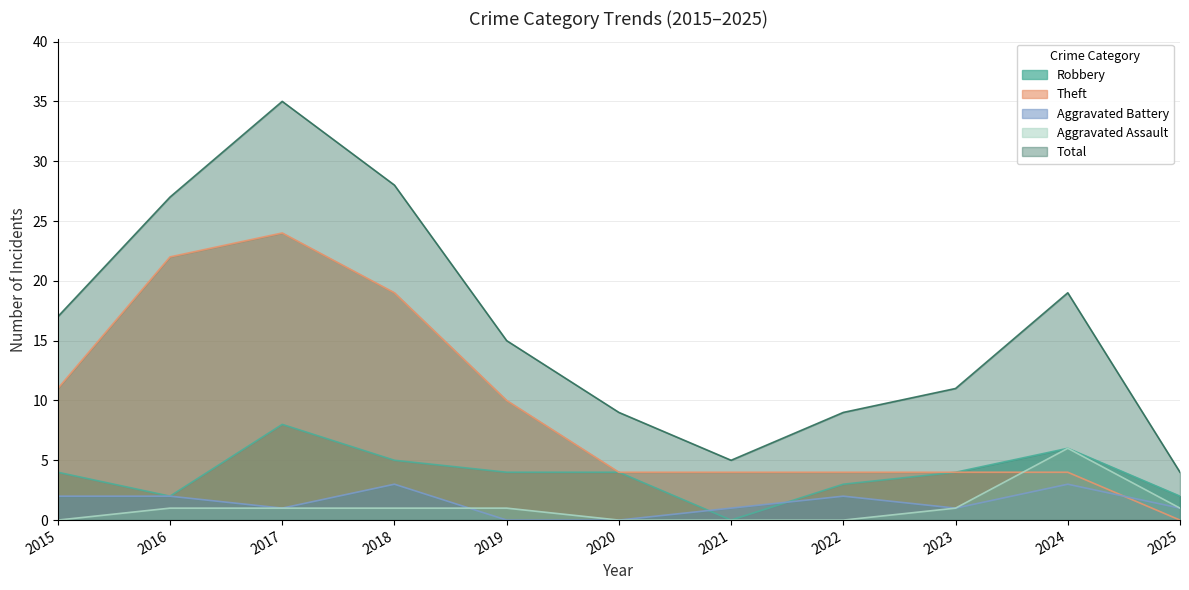

The value of Total at 2021 is 5. True or false?

True